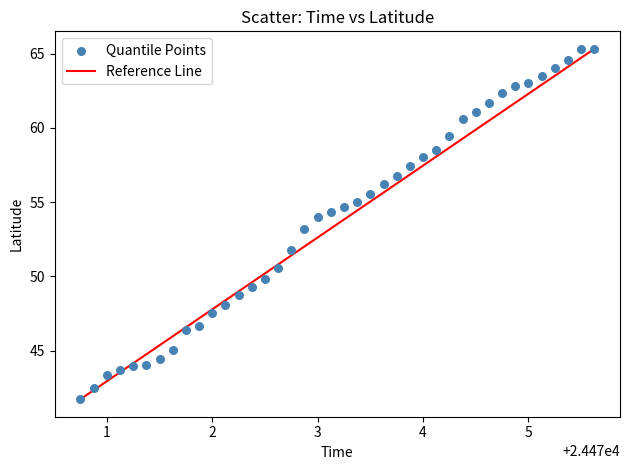

What is the range of X values (max minus min)?

4.9